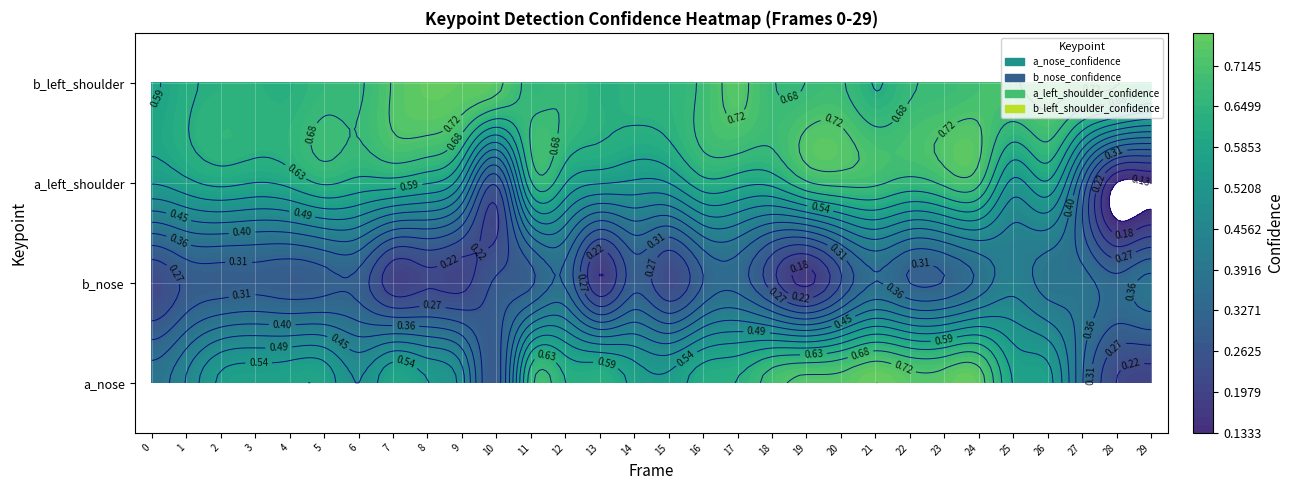

What is the approximate value of b_nose_confidence at 2?

0.3